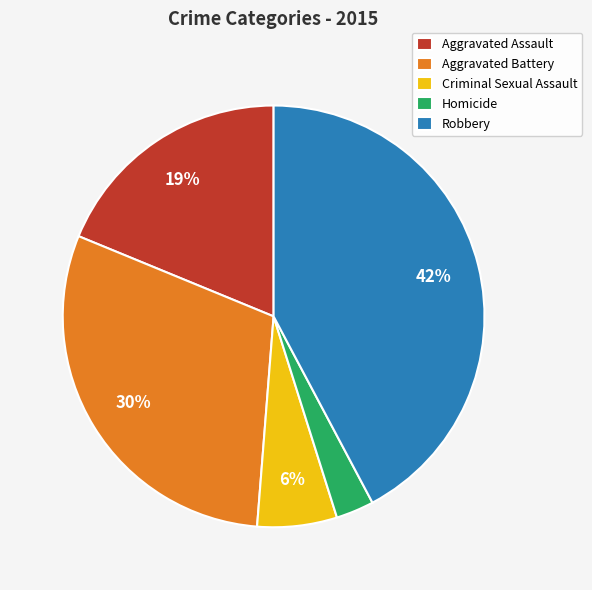

To the nearest percent, what is the average slice percentage?

20%